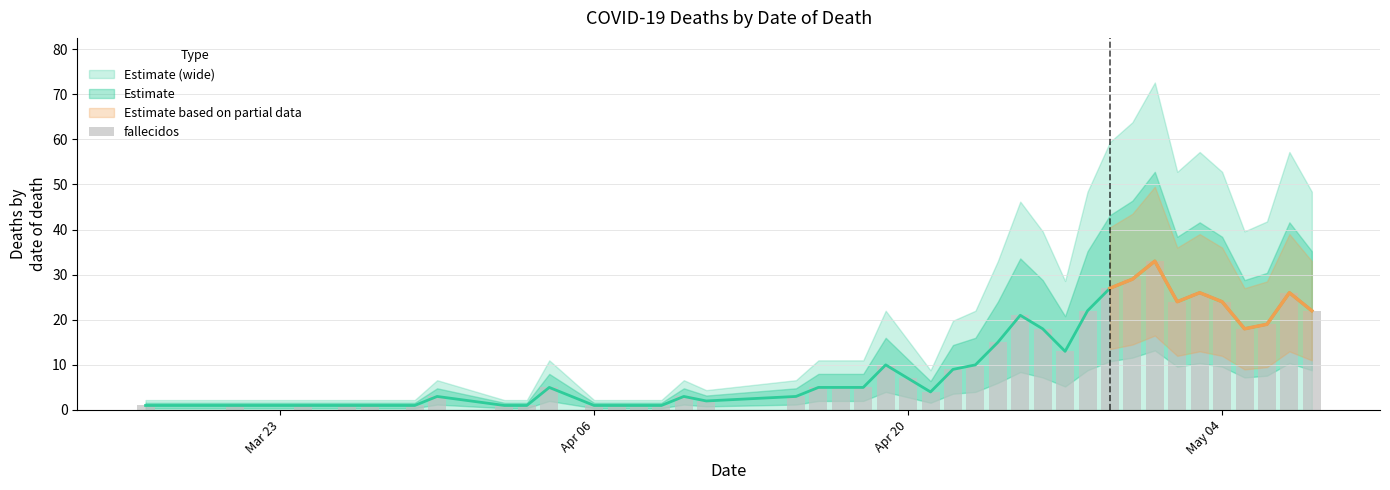

Reading right to left, extract all data points from this chart.

22	26	19	18	24	26	24	33	29	27	22	13	18	21	15	10	9	4	7	10	5	5	5	3	2	3	1	1	1	1	5	1	1	3	1	1	1	1	1	1